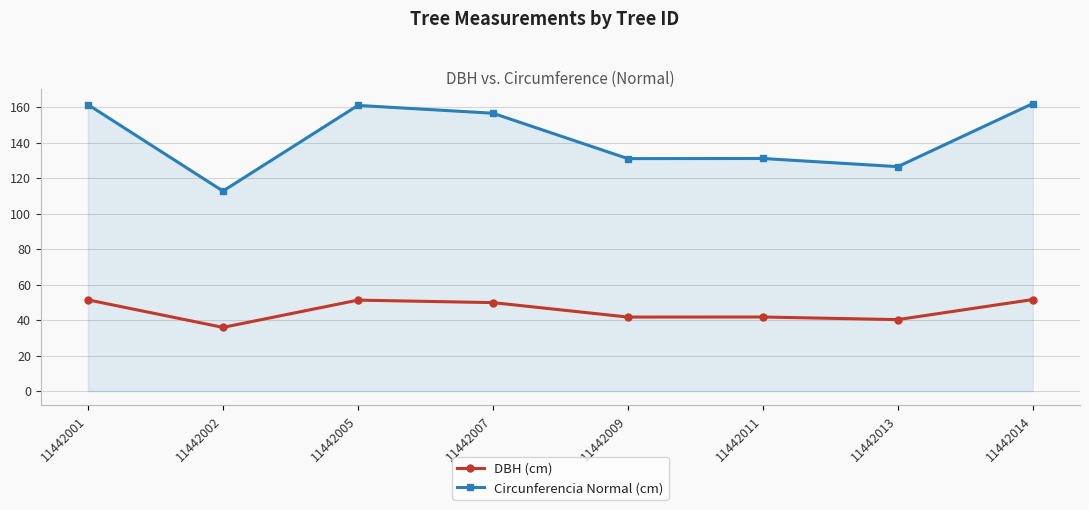

List the series in order of their overall mean, lowest first.

DBH (cm), Circunferencia Normal (cm)